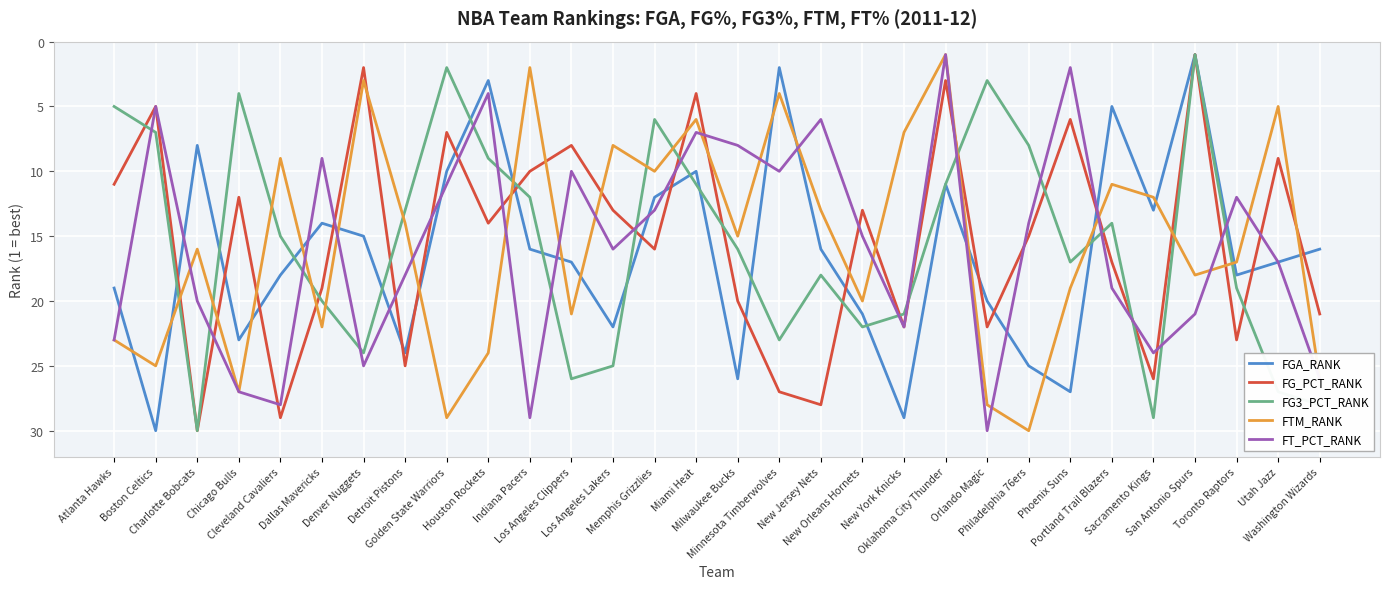

What is the difference between the highest and lowest values at Milwaukee Bucks?

18